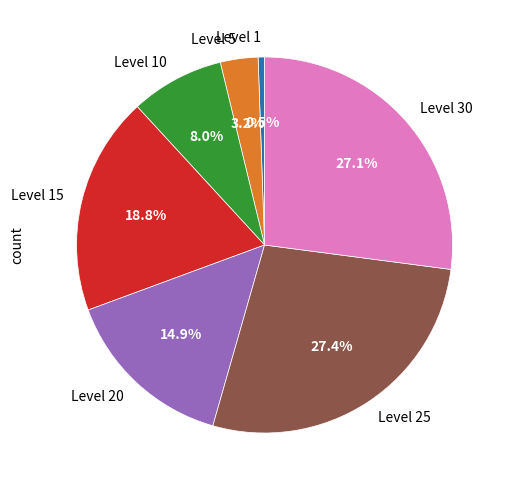

What is the ratio of the value at Level 20 to the value at Level 15?

0.8